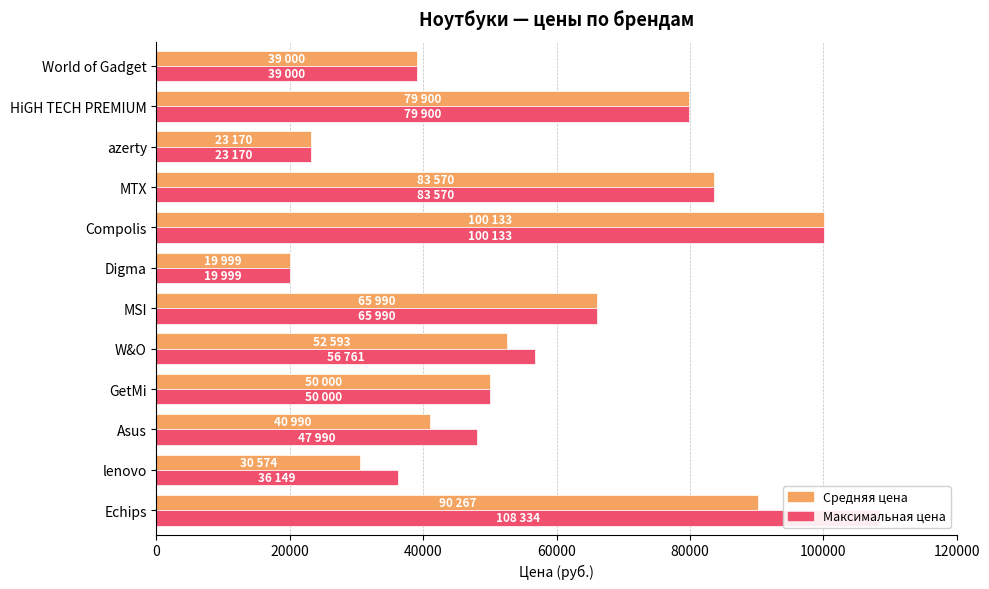

What position from the left is W&O?

5